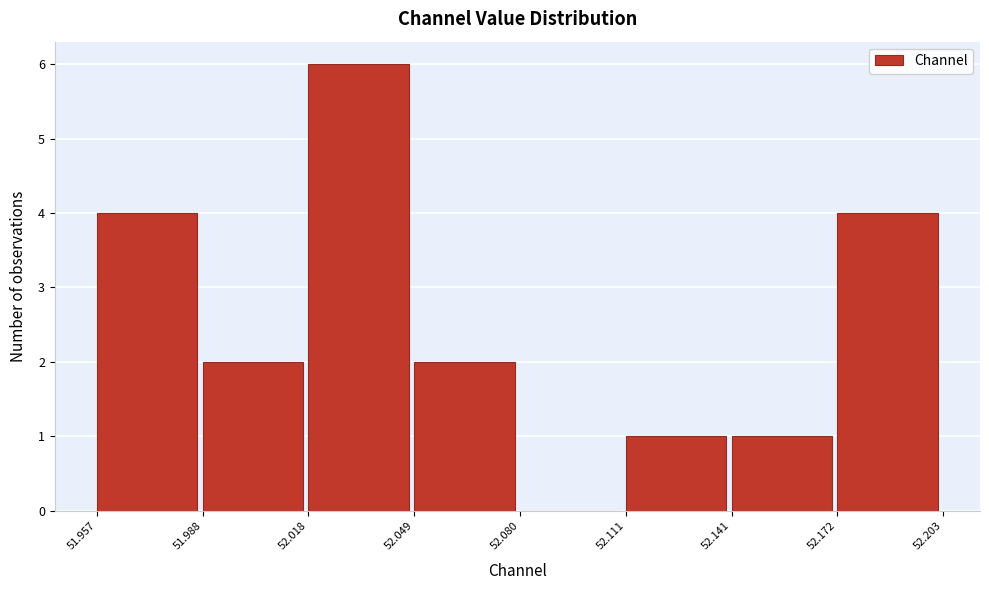

Over which range of the x-axis is the bar tallest?

52.018 to 52.049